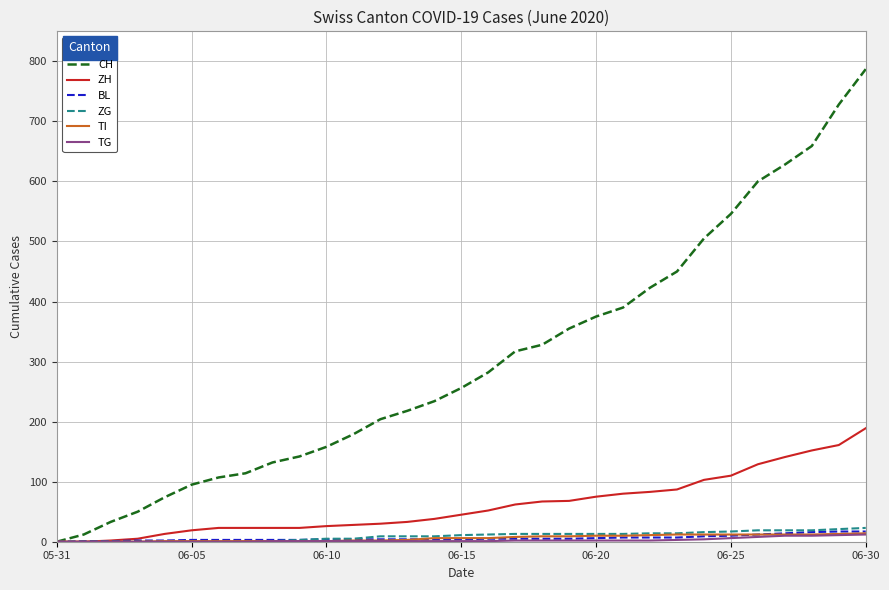

Which series has the largest range (max minus min)?

CH